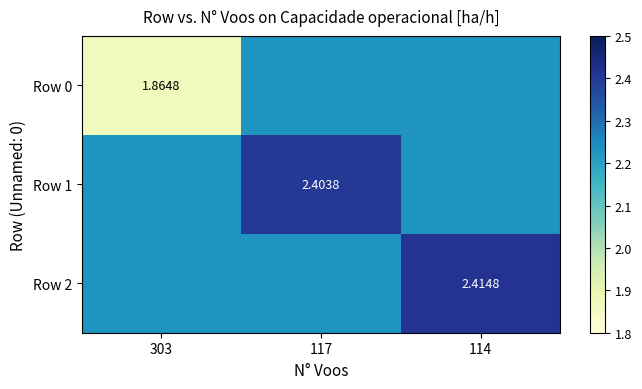

At which label is Row 2 closest to 2?

303